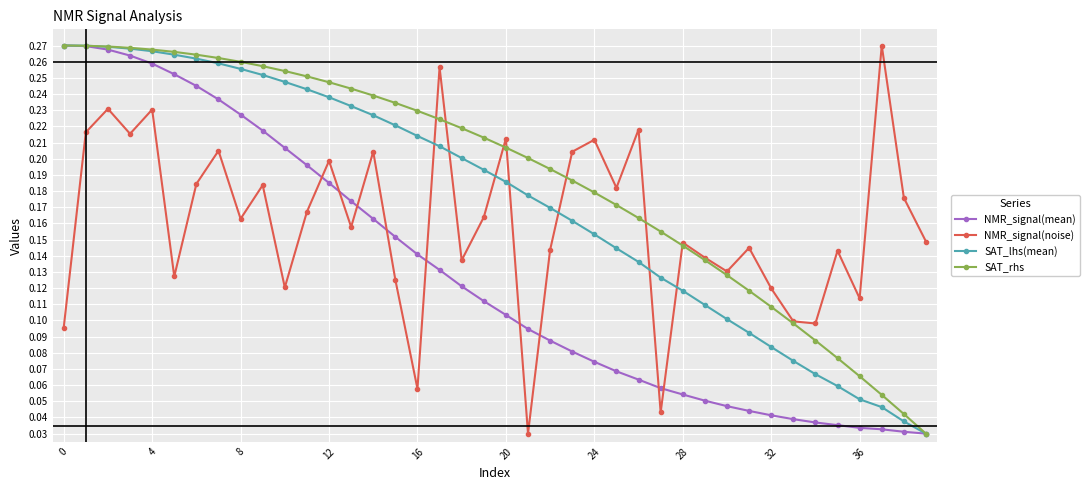

List the series in order of their overall mean, lowest first.

NMR_signal(mean), NMR_signal(noise), SAT_lhs(mean), SAT_rhs